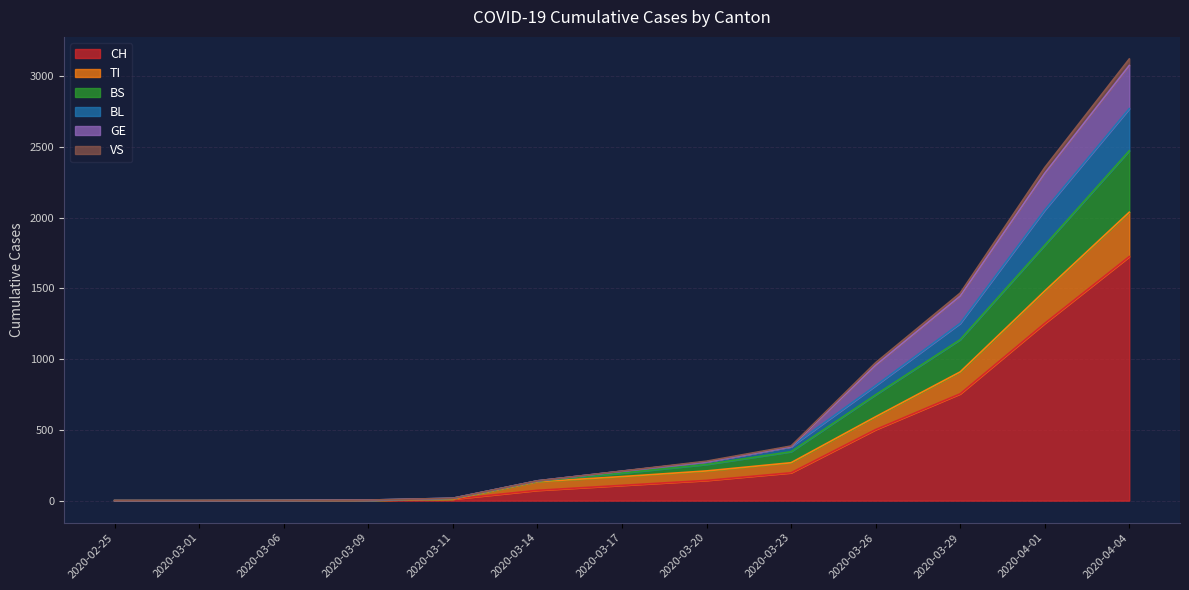

At which category is the sum across all series the highest?

2020-04-04